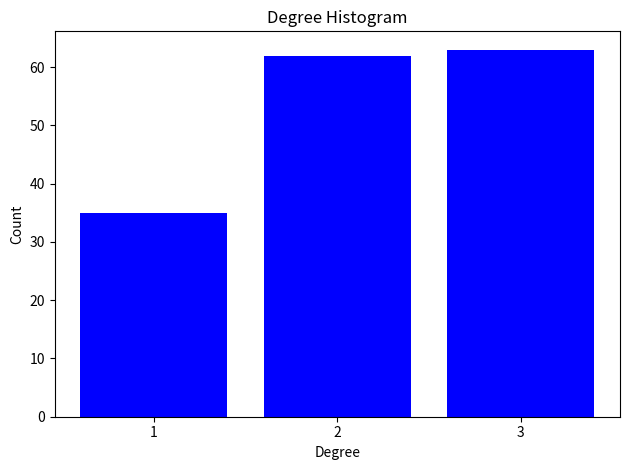

Reading left to right, list all the values displayed in this chart.

1=35	2=62	3=63